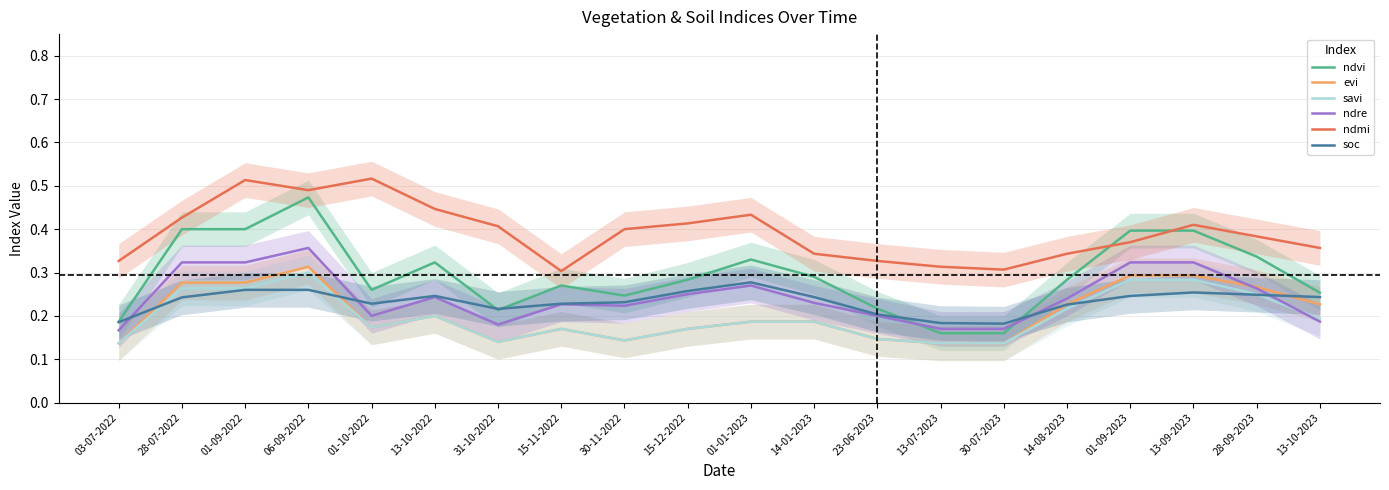

Which series has the largest range (max minus min)?

ndvi